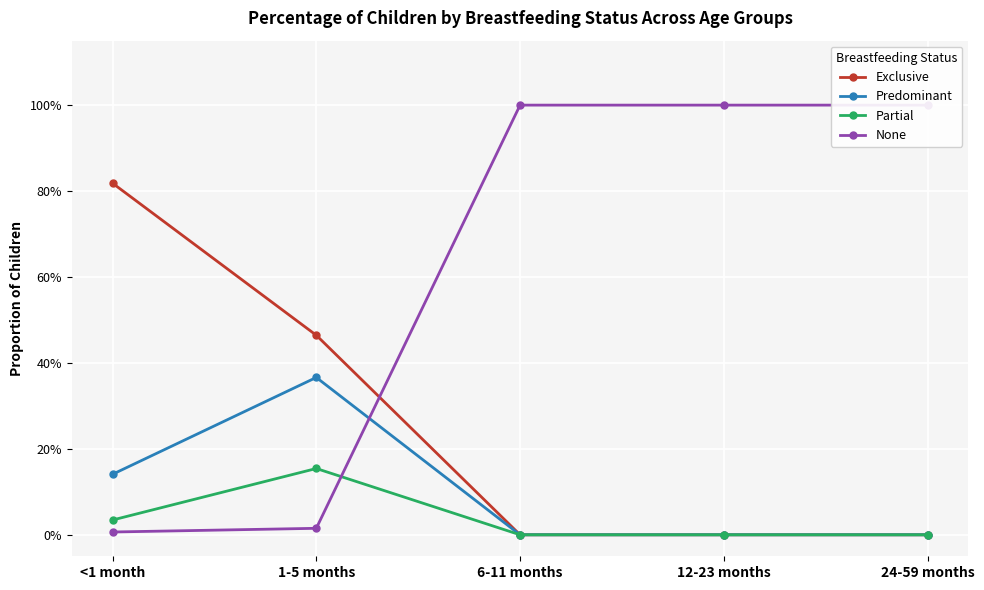

What is the difference between the highest and lowest values at 1-5 months?

0.4